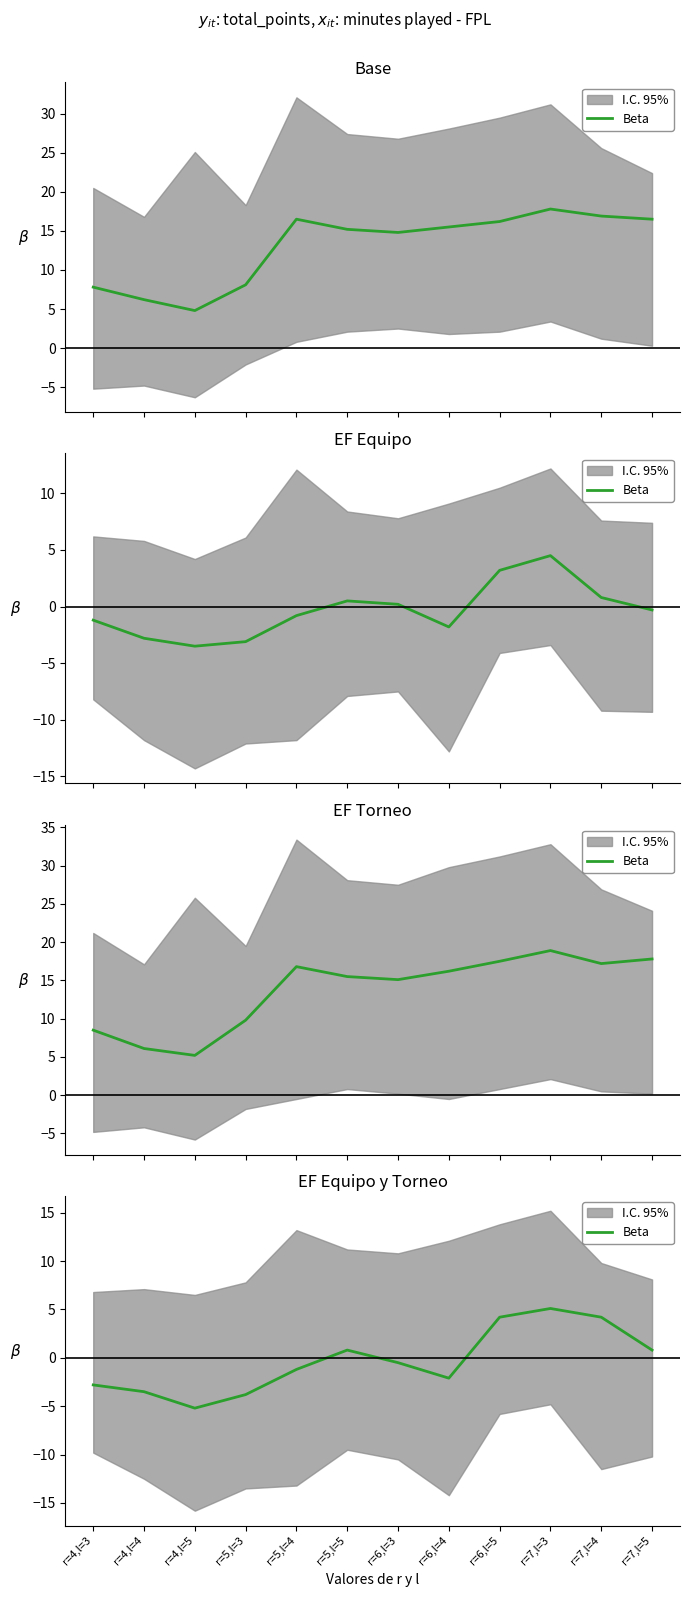

How many interior local valleys (lower than both neighbors) does the data have?

2